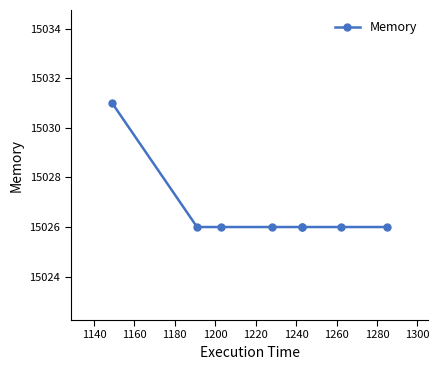

How many values are between 15026 and 15027?

7